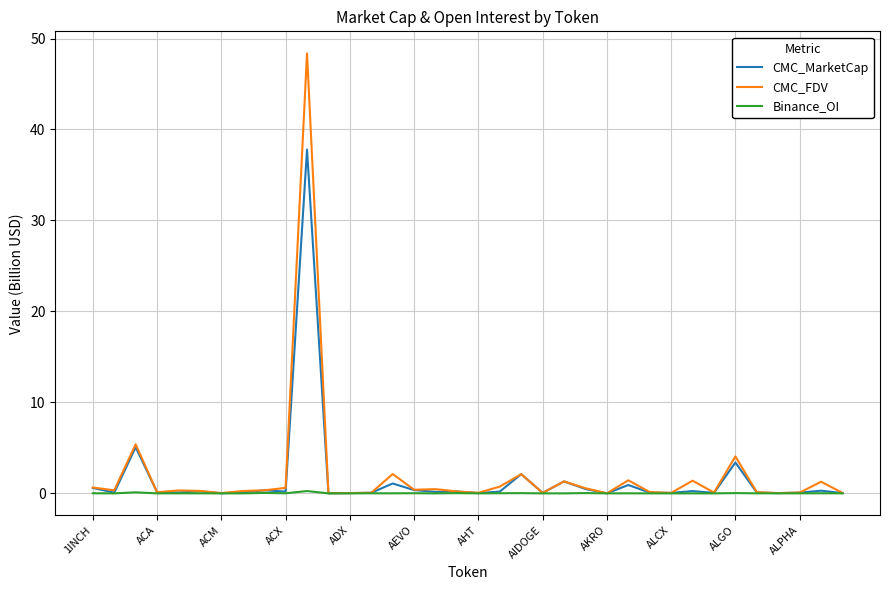

What is the maximum value shown in the chart?

48.4